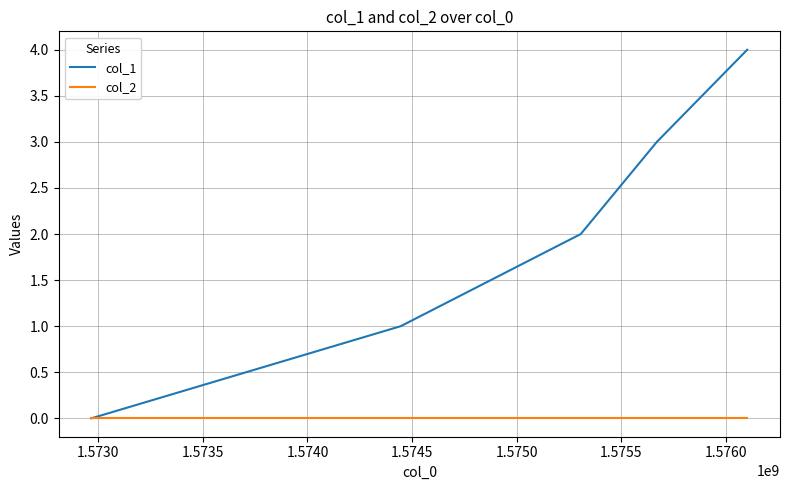

Which series has the largest total across all categories?

col_1